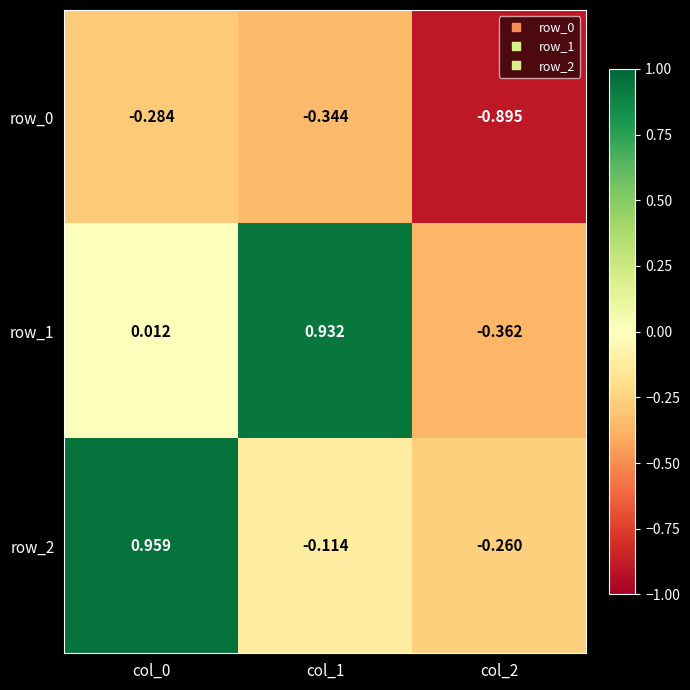

Rank the categories by row_0 value from lowest to highest.

col_2, col_1, col_0